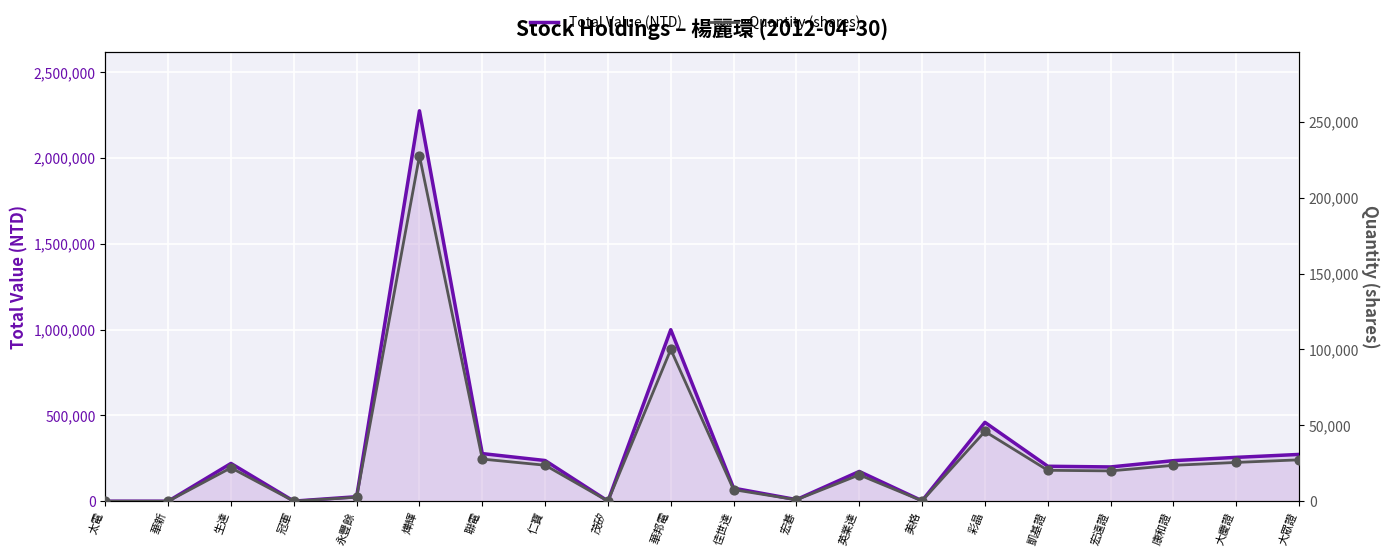

Which series has the largest total across all categories?

Total Value (NTD)